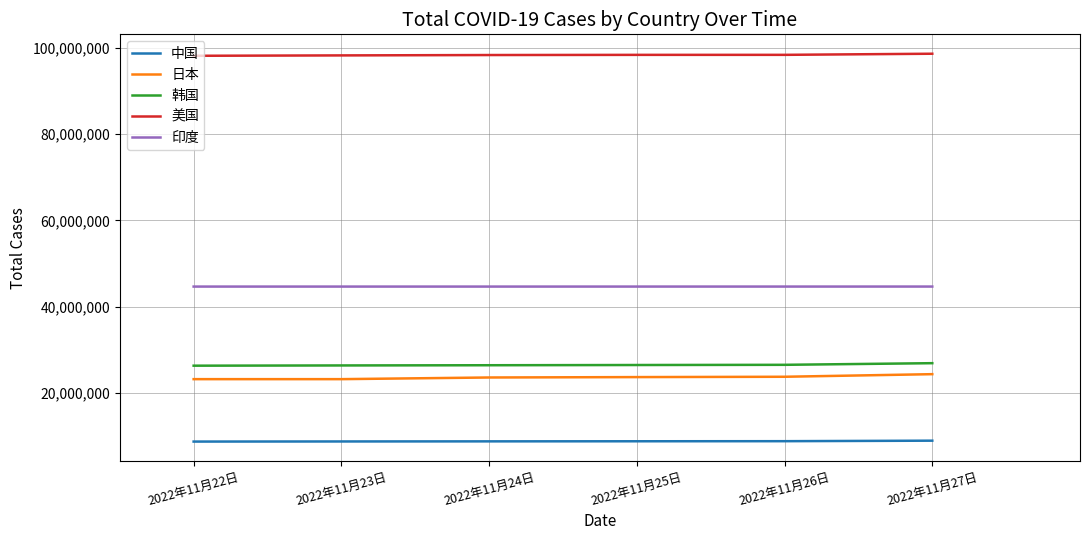

Is it true that 印度 equals 44670240 at 2022年11月26日?

True